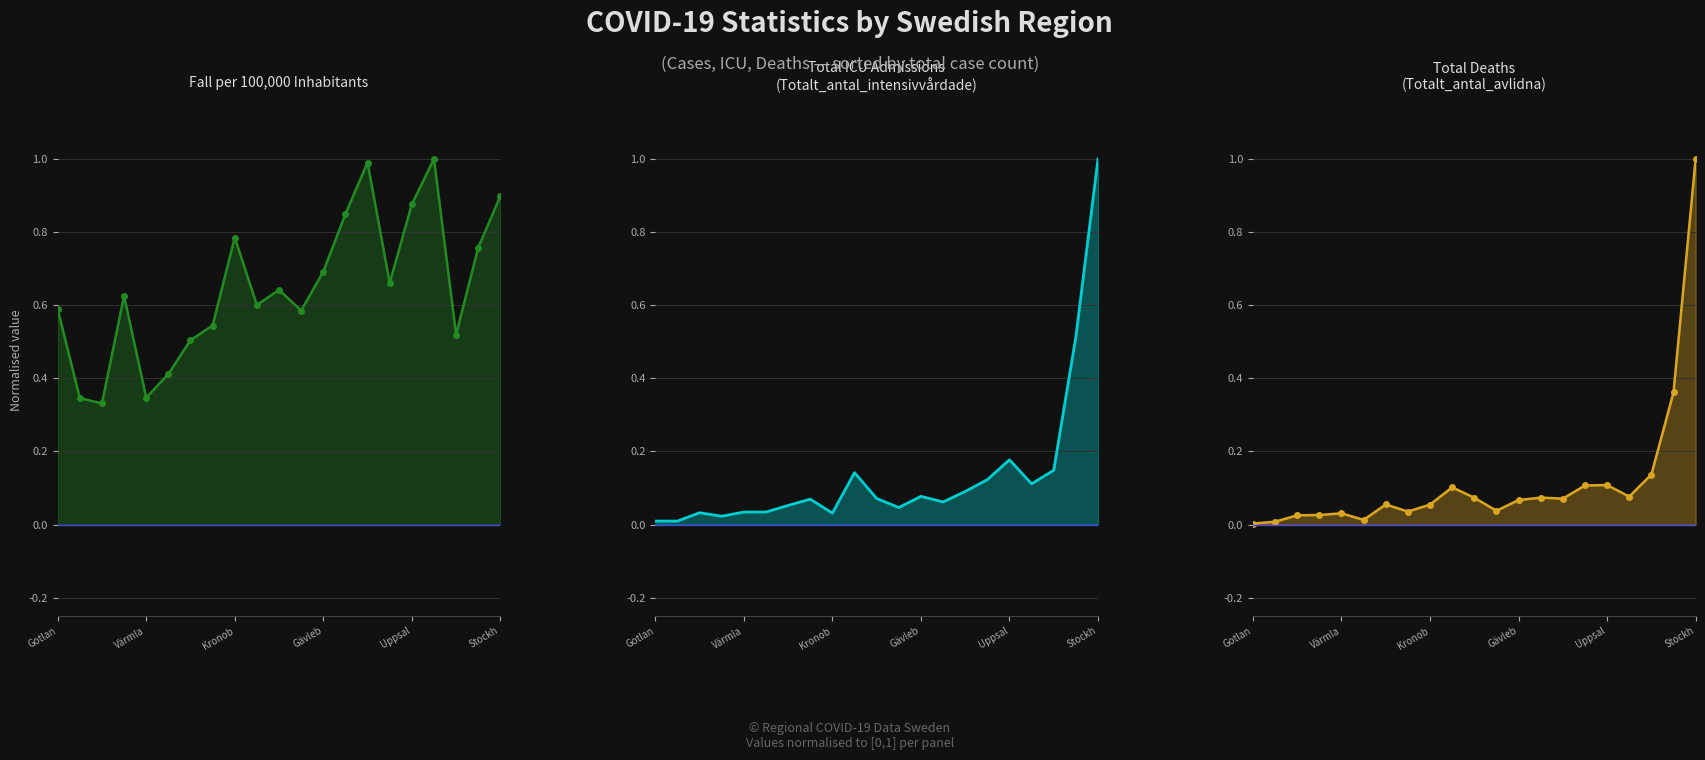

What is the minimum value for Fall per 100,000 Inhabitants?

0.3